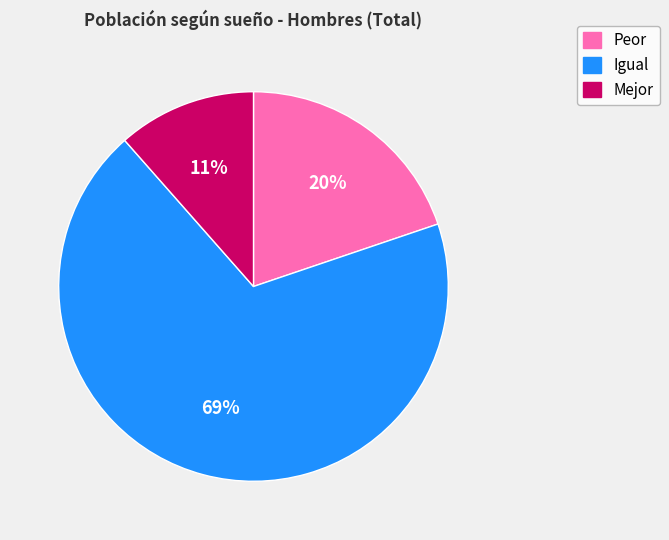

Combined, do Mejor and Igual account for over 50%?

Yes